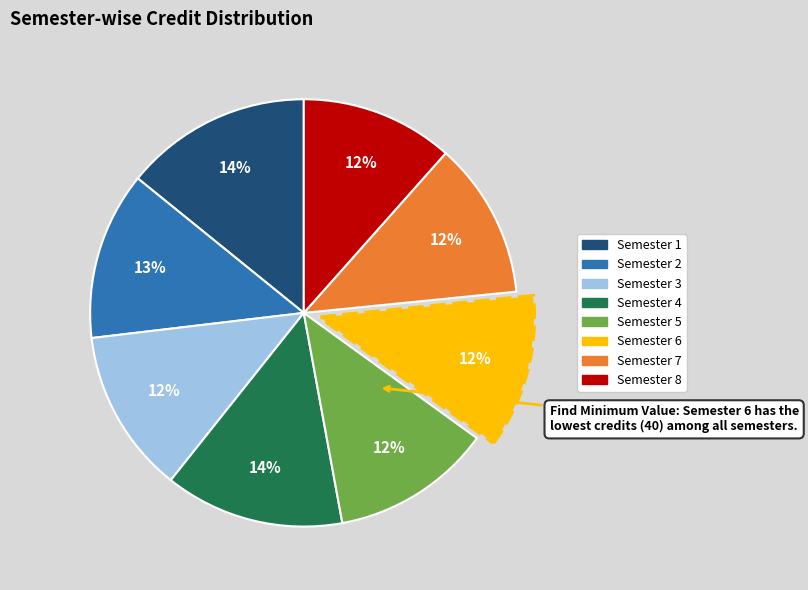

Count the number of slices in the pie.

8